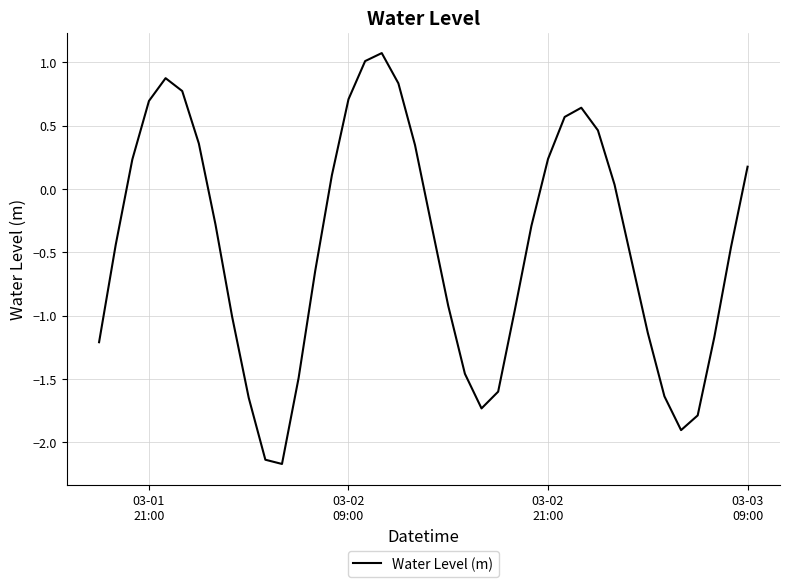

What is the difference between the maximum and minimum values?

3.2